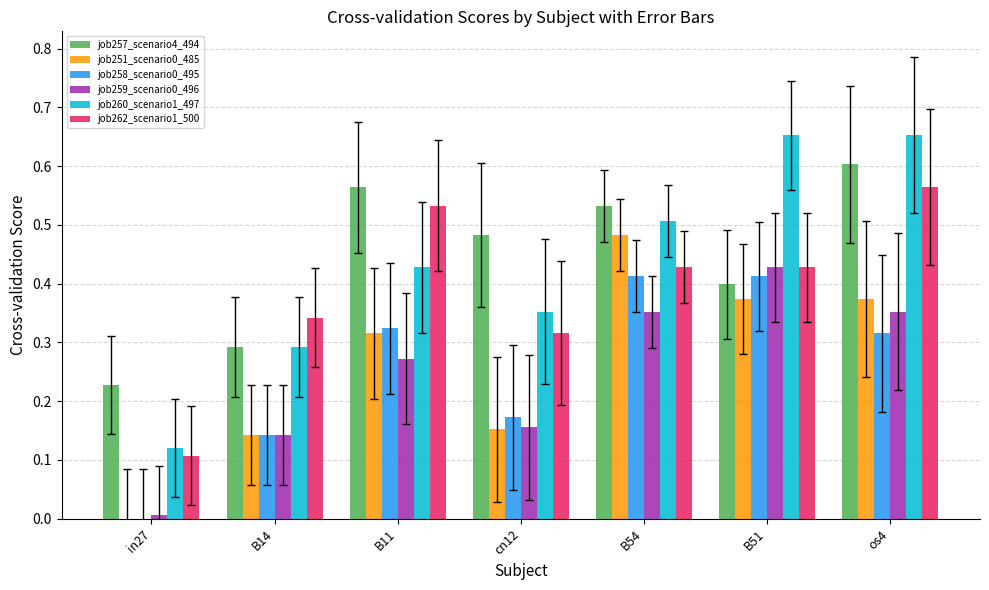

What is the sum of all job257_scenario4_494 values?

3.1